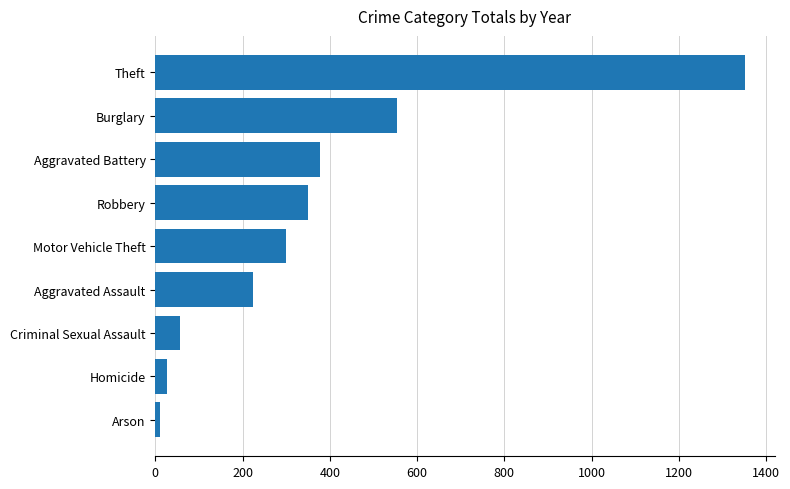

List the labels in order of value, smallest first.

Arson, Homicide, Criminal Sexual Assault, Aggravated Assault, Motor Vehicle Theft, Robbery, Aggravated Battery, Burglary, Theft